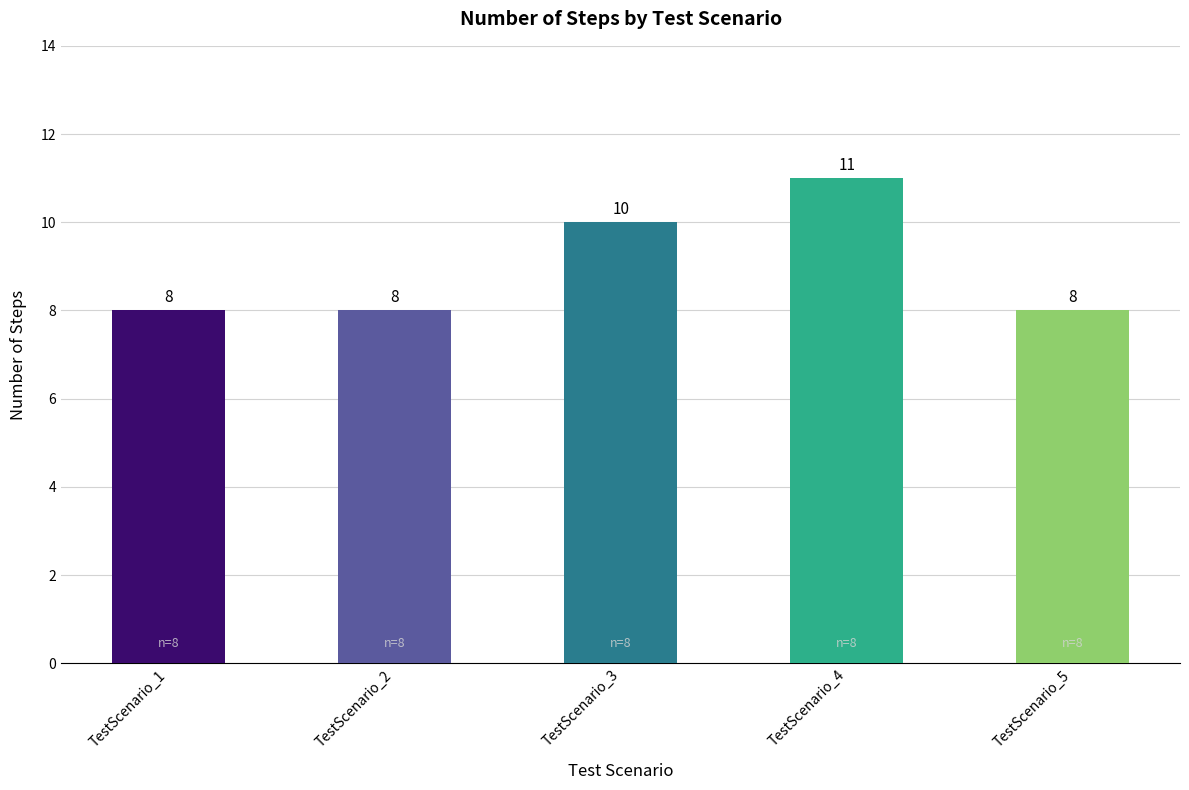

Reading right to left, transcribe all the data shown in this chart.

8	11	10	8	8